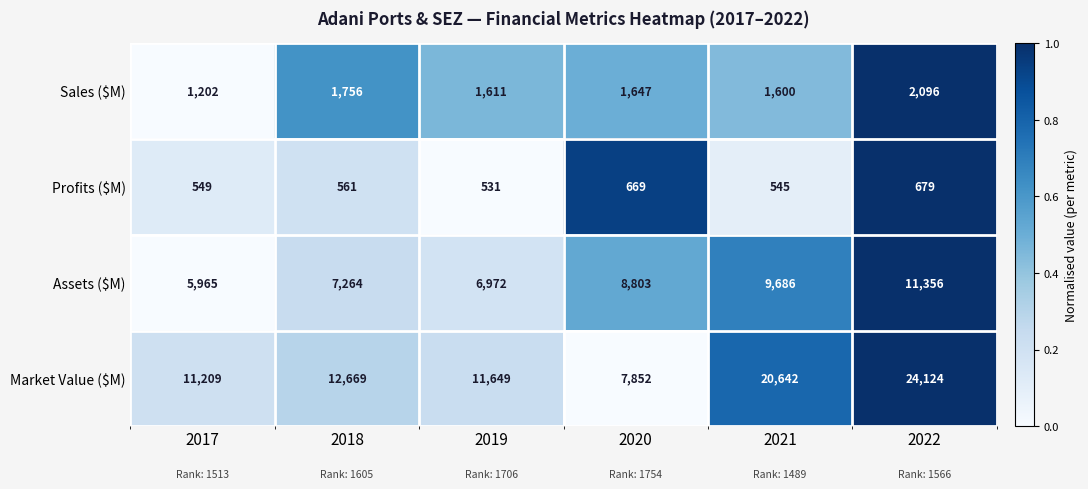

What is the spread (max minus min) of values at 2018?

12108